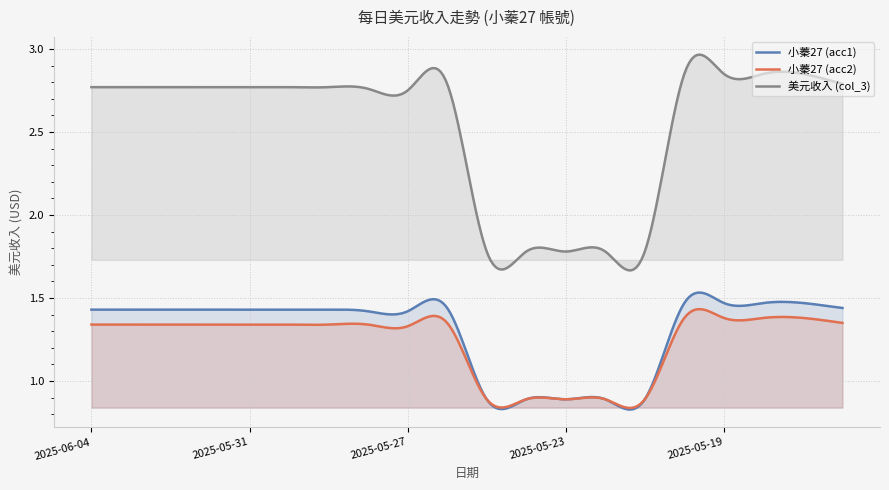

Which series has the widest spread of values?

美元收入 (col_3)